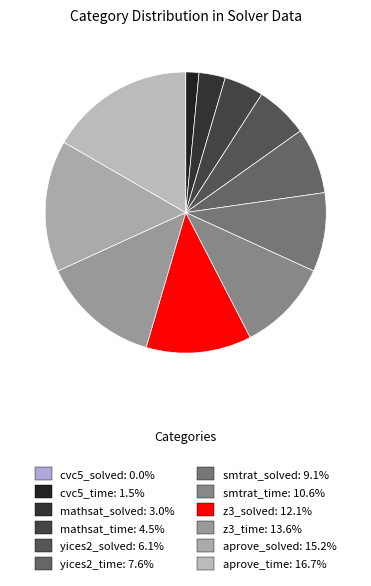

How many segments does this pie chart have?

12